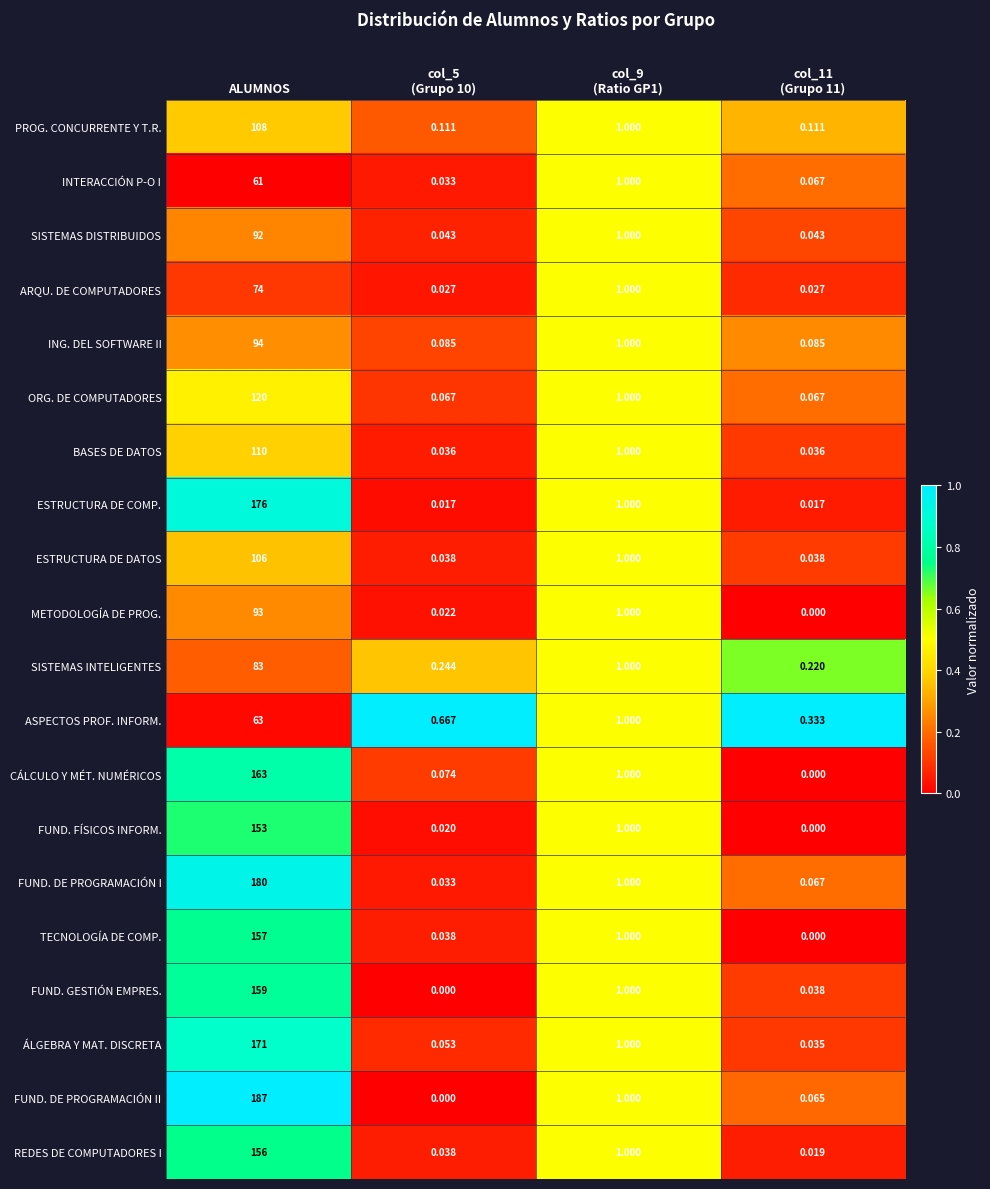

At which label does SISTEMAS INTELIGENTES reach its peak?

ALUMNOS